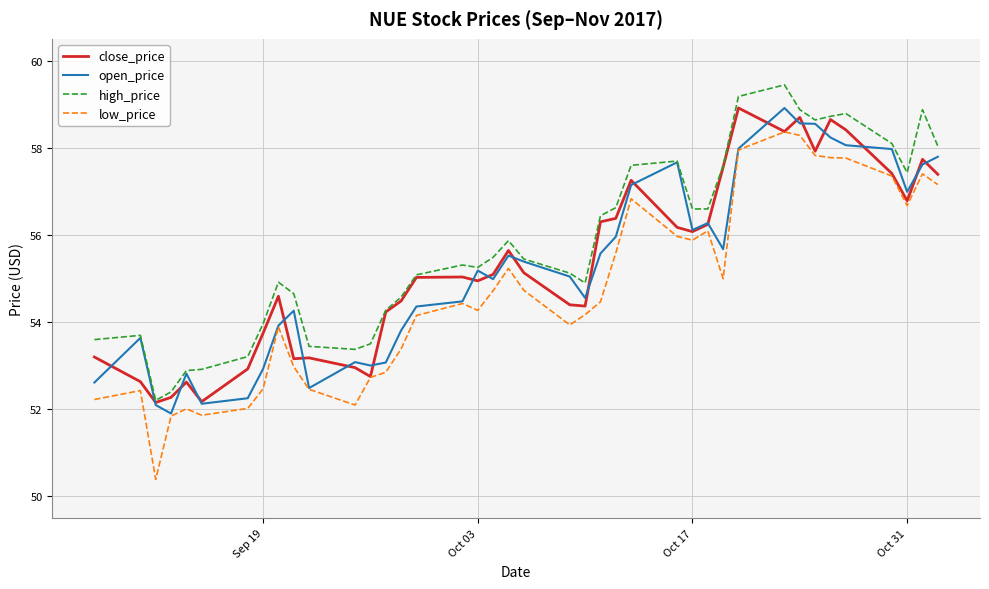

Which series has the widest spread of values?

low_price